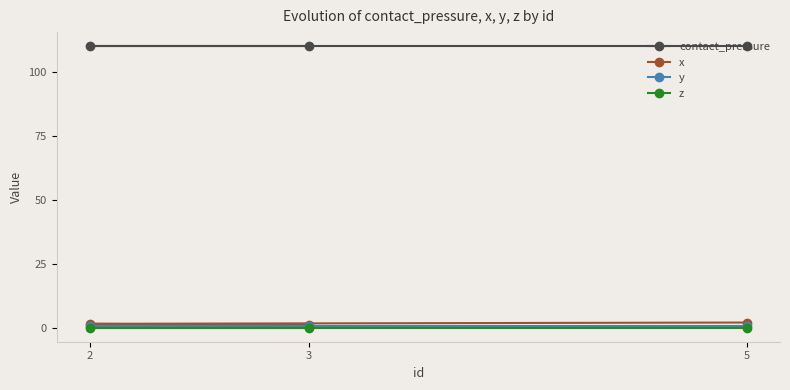

At how many categories does at least one series exceed 61?

3